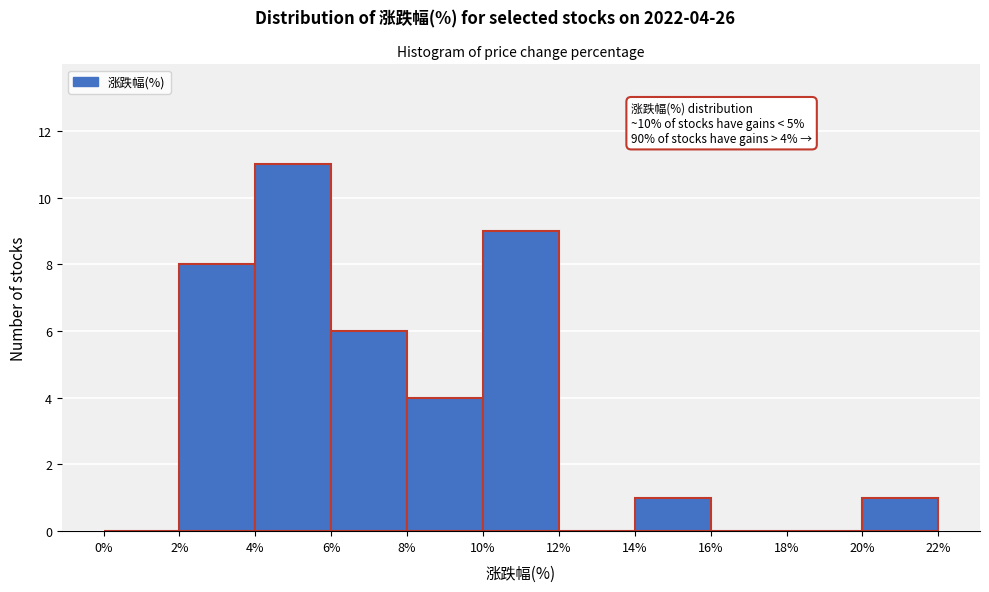

Which range on the x-axis has the tallest bar?

4% to 6%